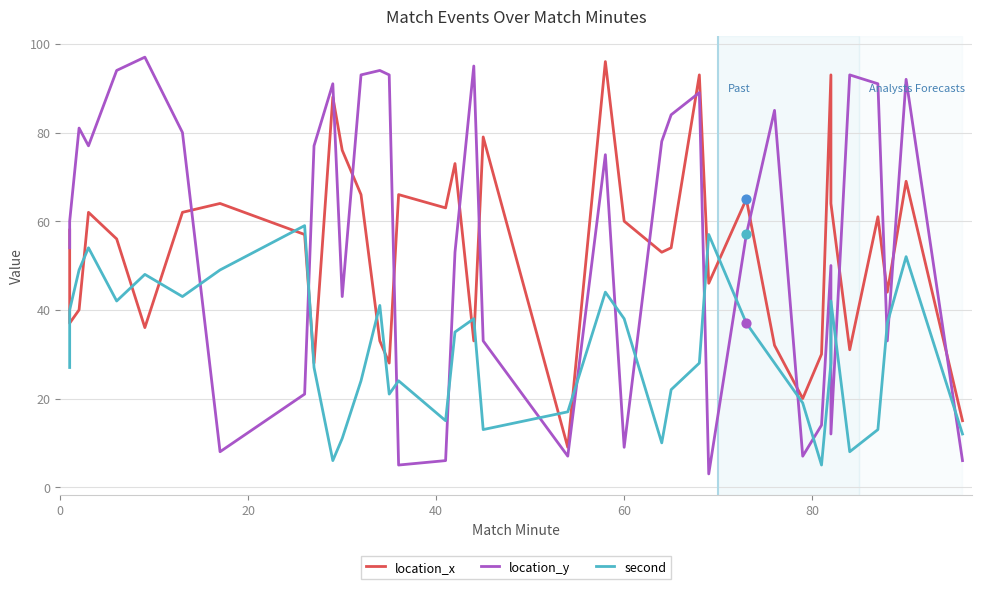

Which series reaches the maximum Y coordinate?

location_y